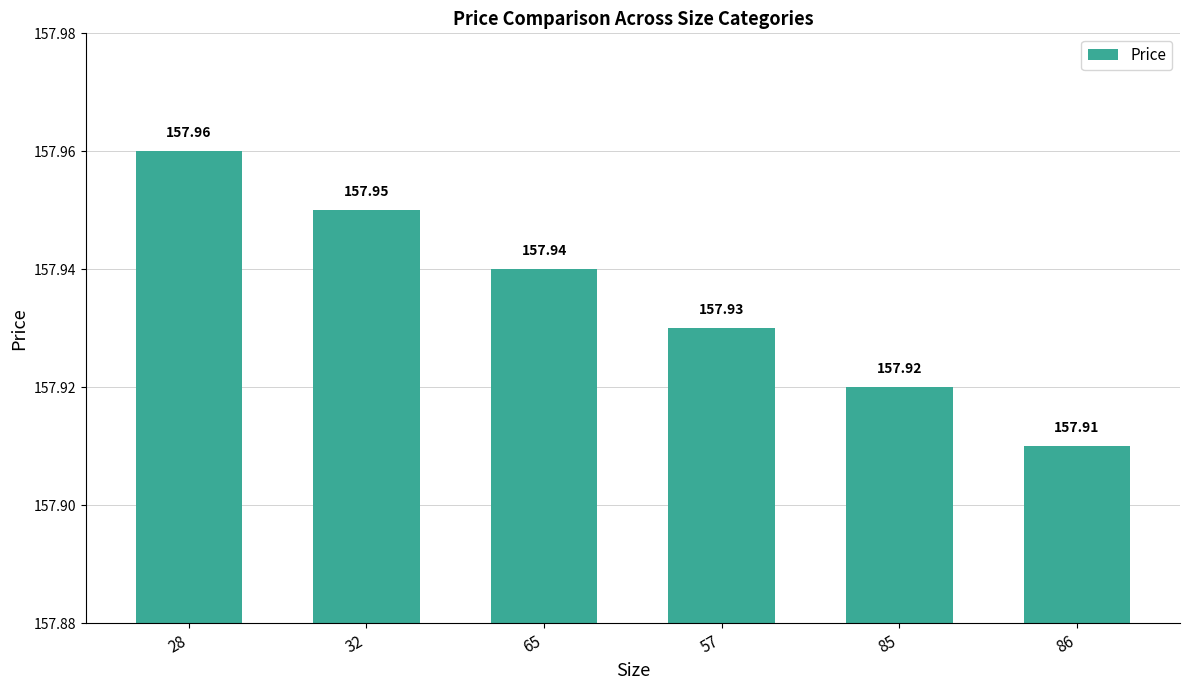

What is the greatest value displayed?

158.0